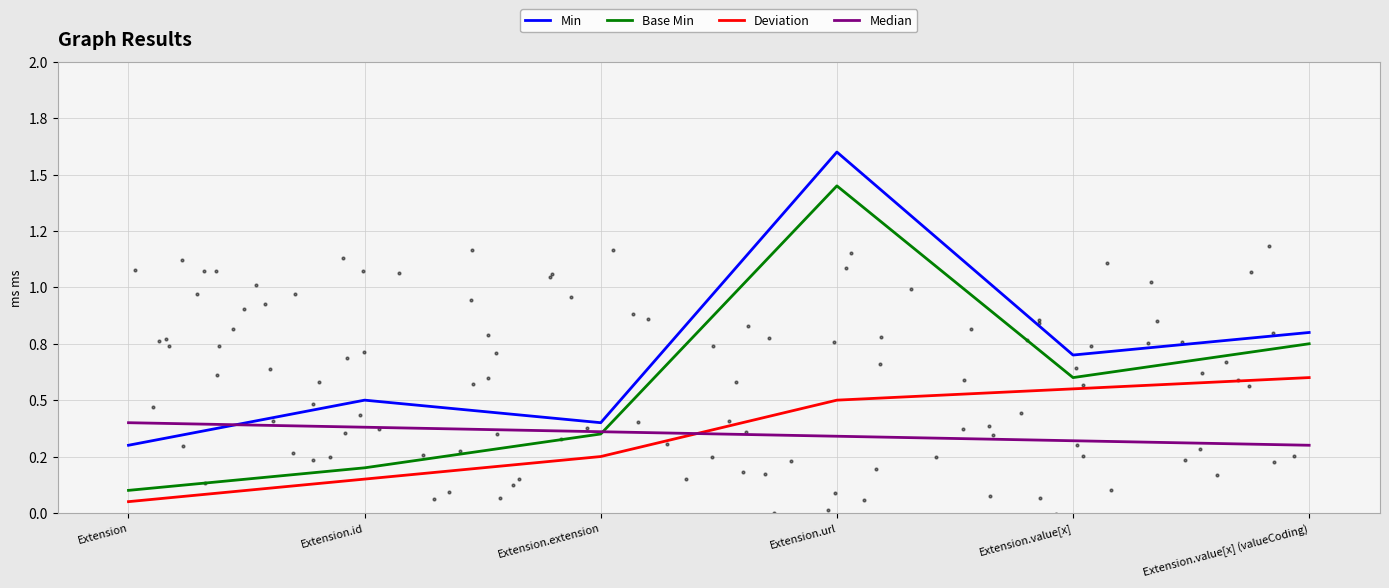

What are all the series names shown in the legend?

Min, Base Min, Deviation, Median